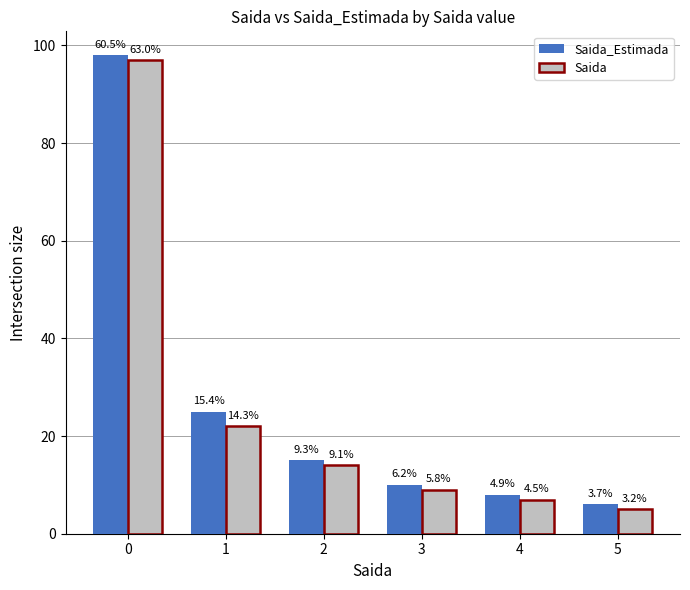

Is the value of Saida_Estimada at 0 greater than the value of Saida at 1?

Yes